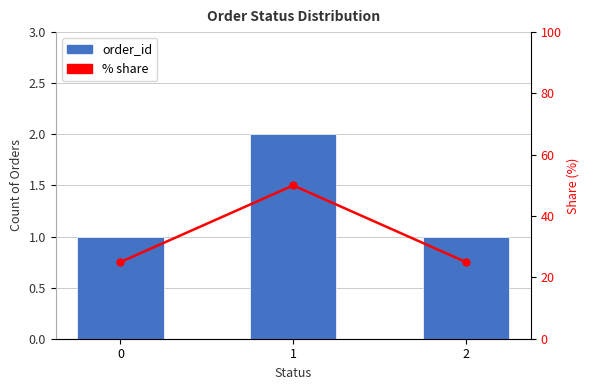

Is the value of % share at 2 greater than the value of order_id at 2?

Yes